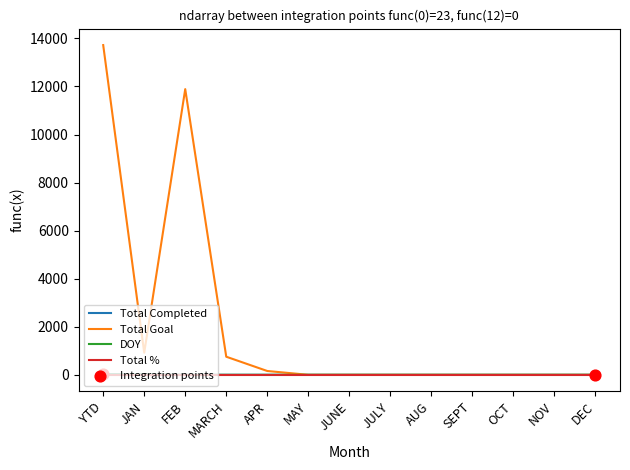

Which category has the highest value across all series?

YTD